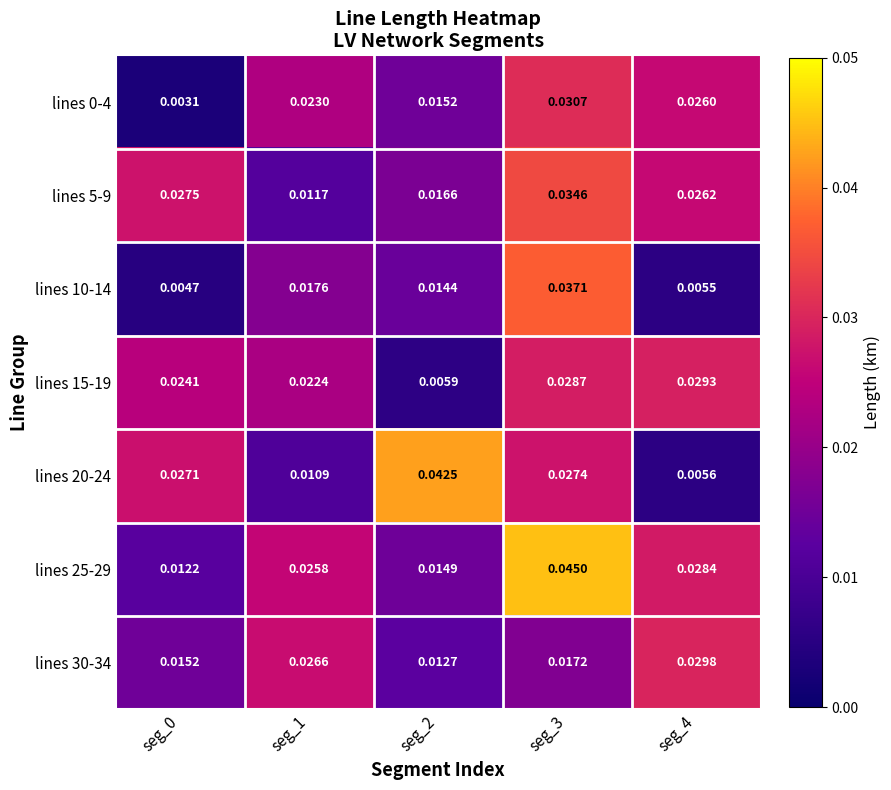

Rank the series at seg_0 from lowest to highest value.

lines 0-4, lines 10-14, lines 25-29, lines 30-34, lines 15-19, lines 20-24, lines 5-9